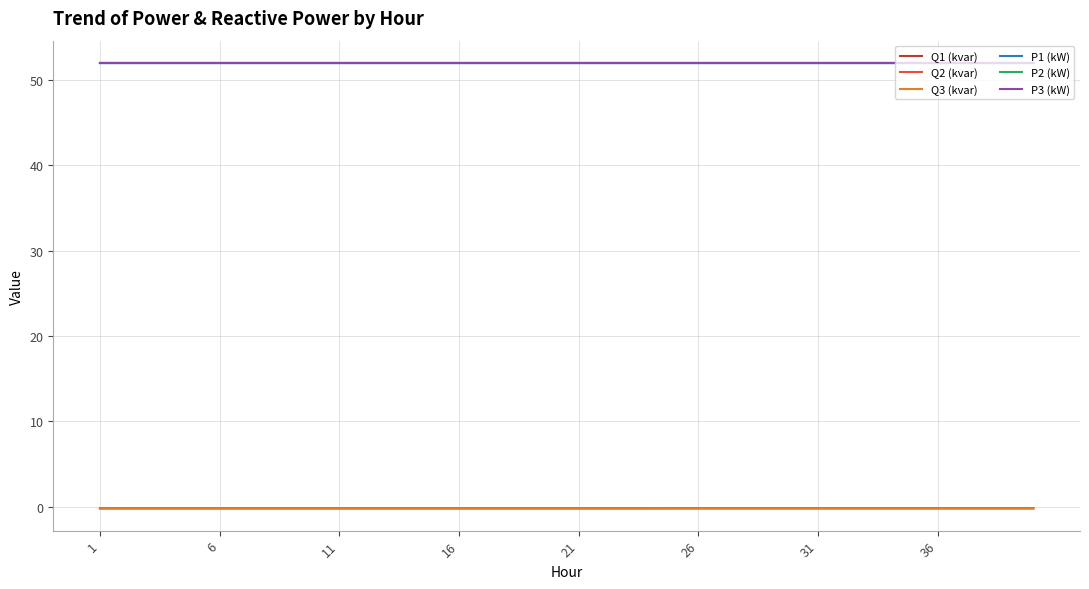

What is the lowest value of the P3 (kW) series?

52.0